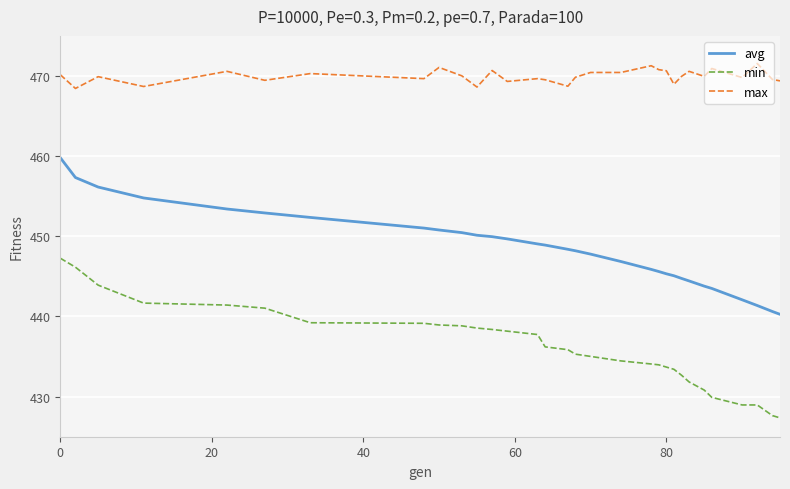

Rank the series by their maximum value, from highest to lowest.

max, avg, min